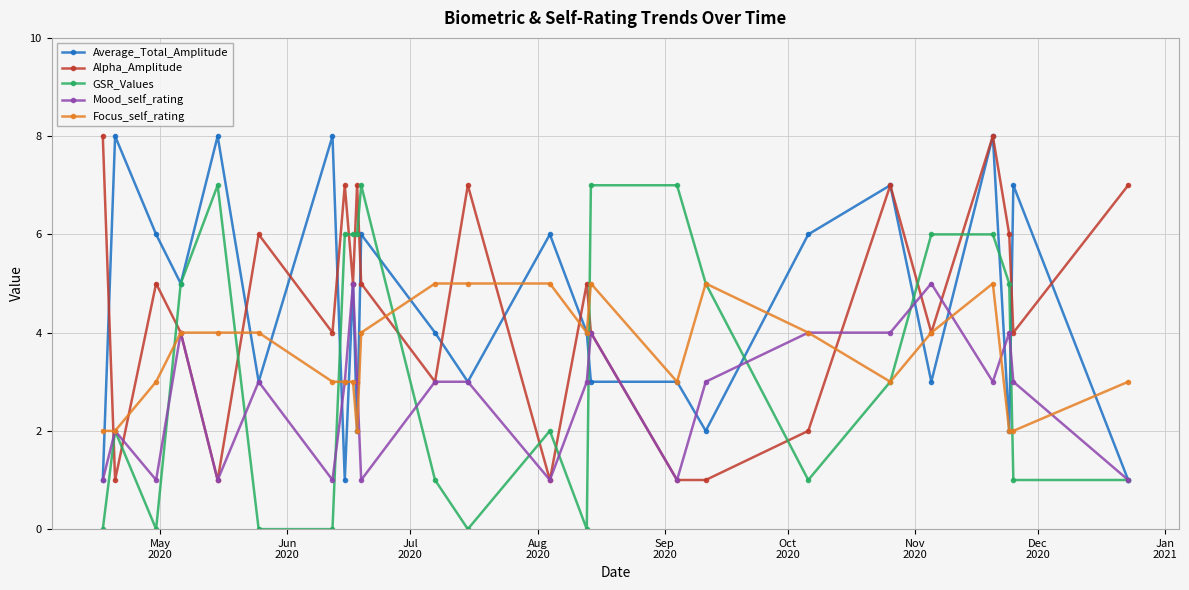

How many lines are shown in the chart?

5